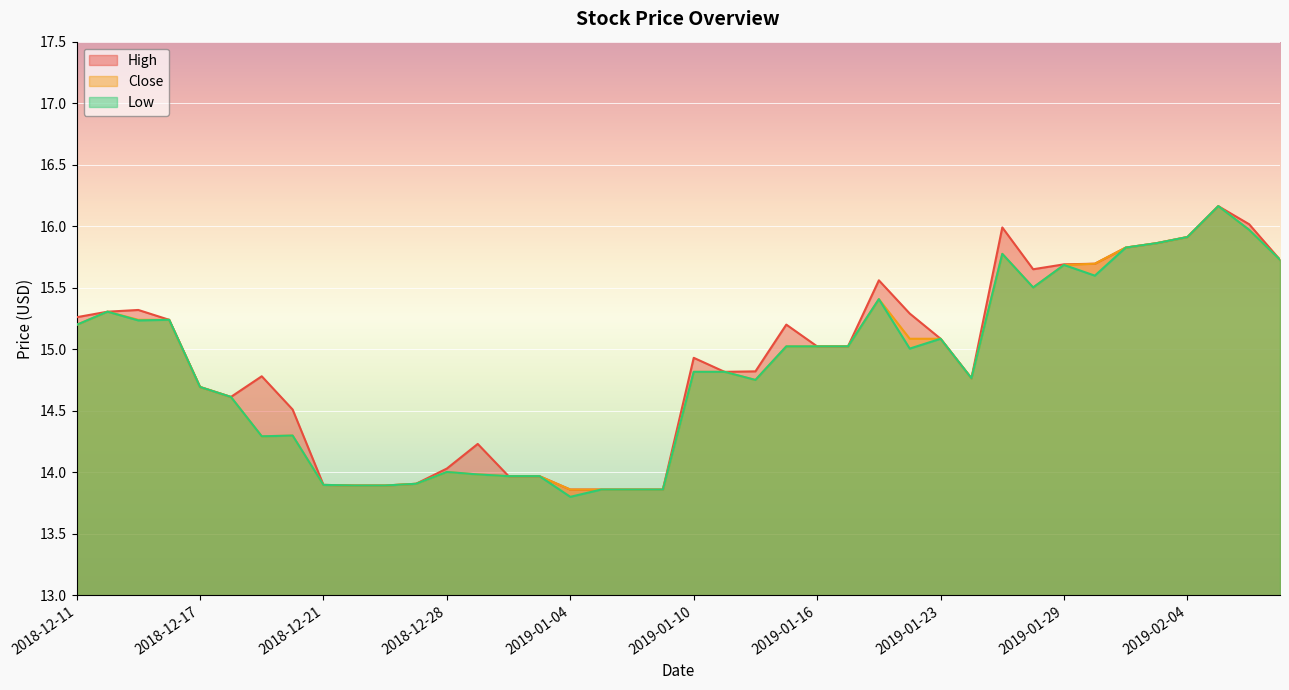

Does the chart display data point markers on the line(s)?

No